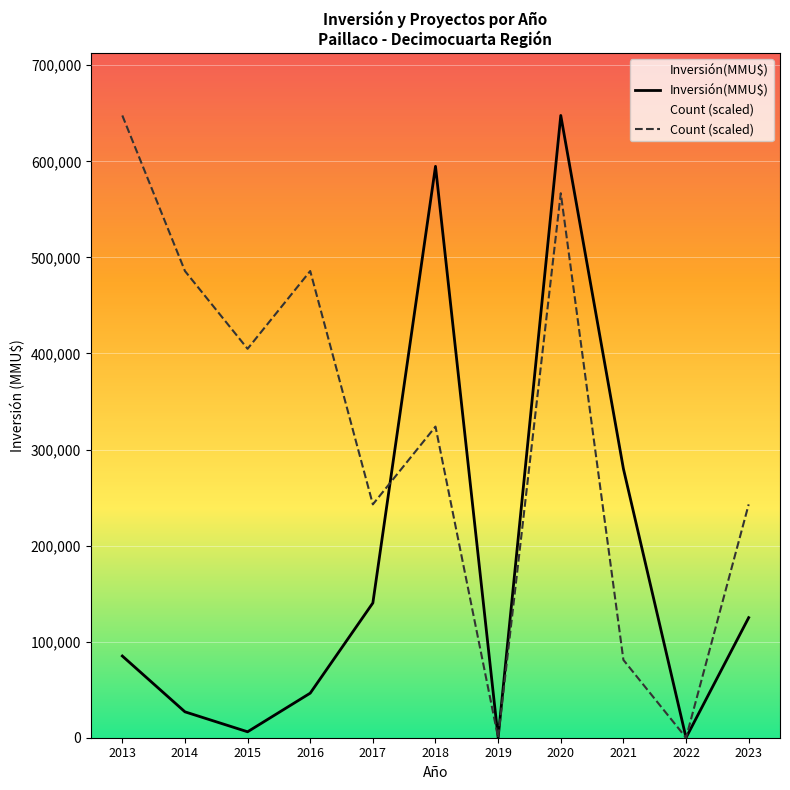

Is this an area chart (filled region under the line)?

No